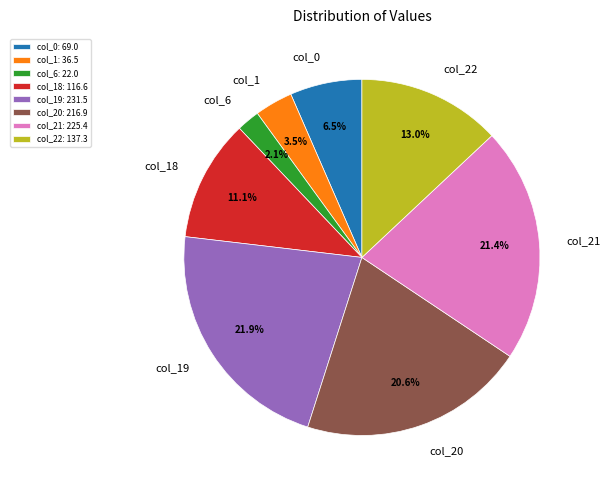

Which has a higher value, col_0 or col_19?

col_19